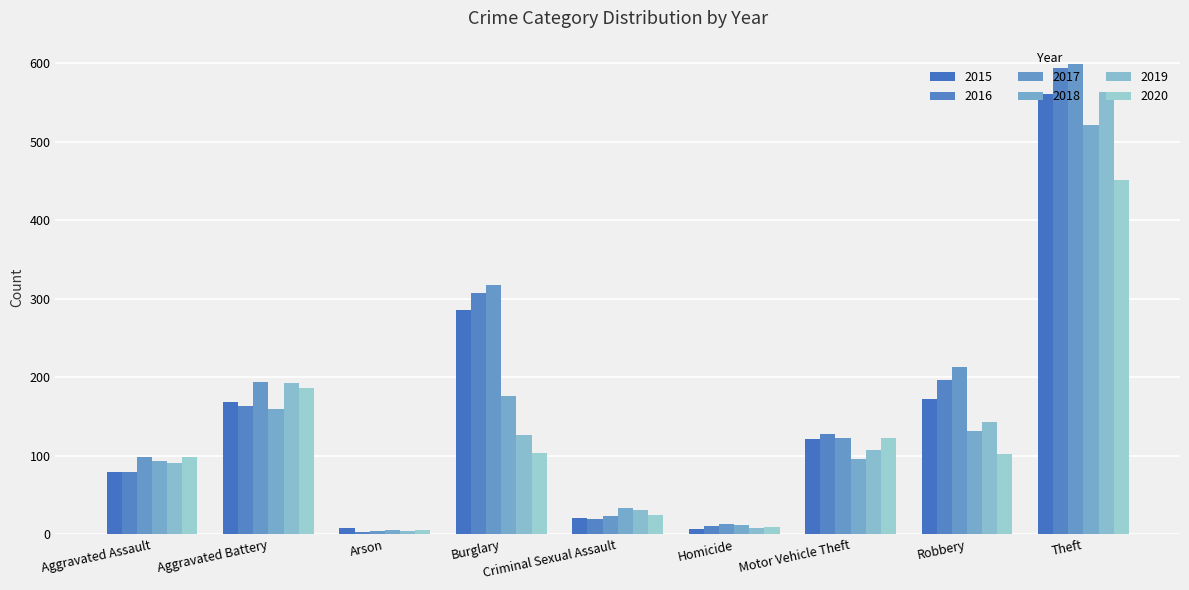

Reading left to right, extract all data points from this chart.

2015: Aggravated Assault=79	Aggravated Battery=169	Arson=8	Burglary=286	Criminal Sexual Assault=21	Homicide=7	Motor Vehicle Theft=121	Robbery=172	Theft=561
2016: Aggravated Assault=79	Aggravated Battery=164	Arson=3	Burglary=307	Criminal Sexual Assault=20	Homicide=10	Motor Vehicle Theft=128	Robbery=196	Theft=594
2017: Aggravated Assault=99	Aggravated Battery=194	Arson=4	Burglary=318	Criminal Sexual Assault=23	Homicide=13	Motor Vehicle Theft=122	Robbery=213	Theft=599
2018: Aggravated Assault=93	Aggravated Battery=160	Arson=6	Burglary=176	Criminal Sexual Assault=33	Homicide=12	Motor Vehicle Theft=96	Robbery=132	Theft=521
2019: Aggravated Assault=91	Aggravated Battery=193	Arson=4	Burglary=127	Criminal Sexual Assault=31	Homicide=8	Motor Vehicle Theft=107	Robbery=143	Theft=563
2020: Aggravated Assault=99	Aggravated Battery=186	Arson=5	Burglary=104	Criminal Sexual Assault=24	Homicide=9	Motor Vehicle Theft=123	Robbery=102	Theft=452